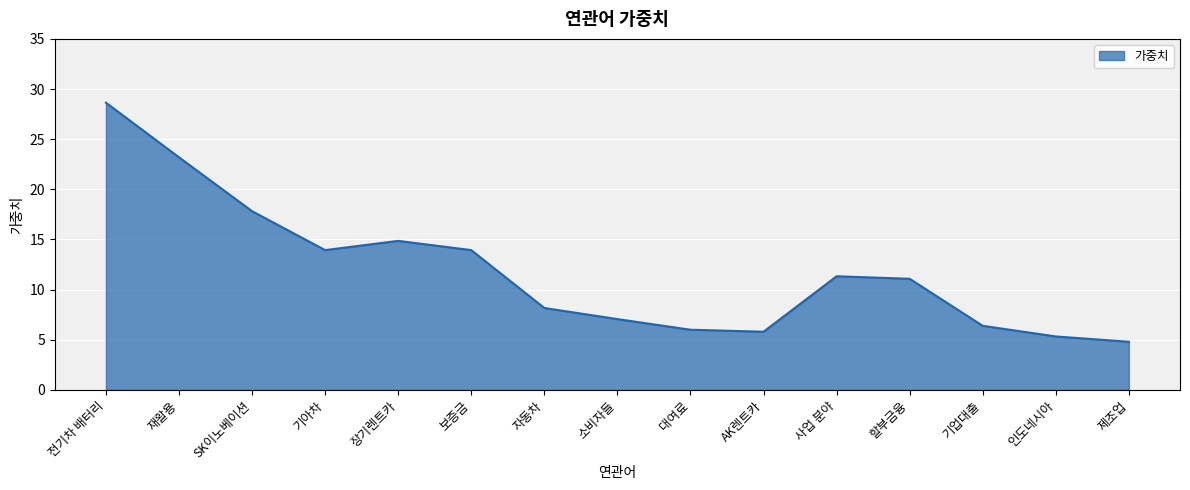

What value does the data have at 소비자들?

7.1